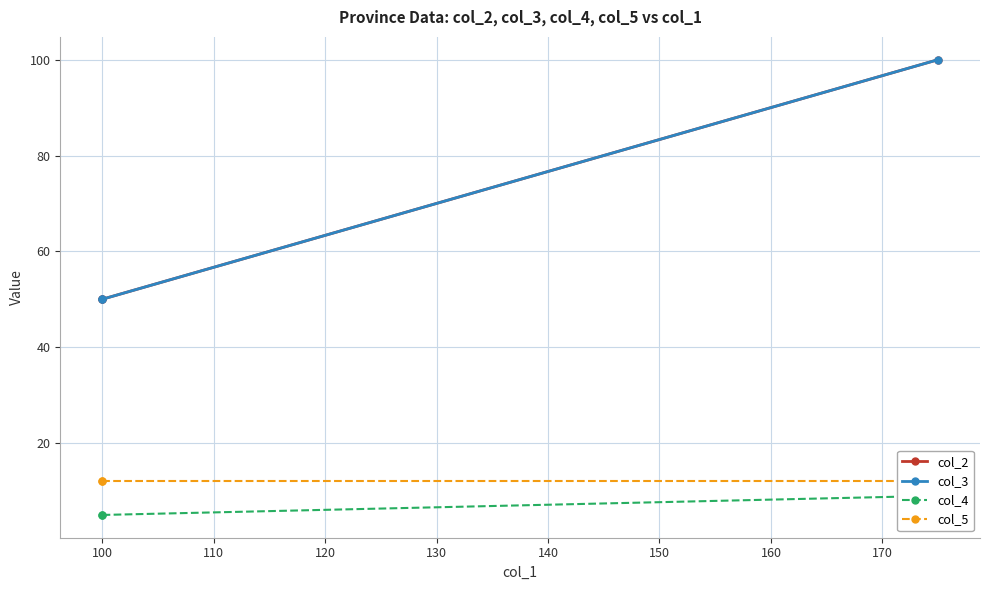

Does the chart display data point markers on the line(s)?

Yes